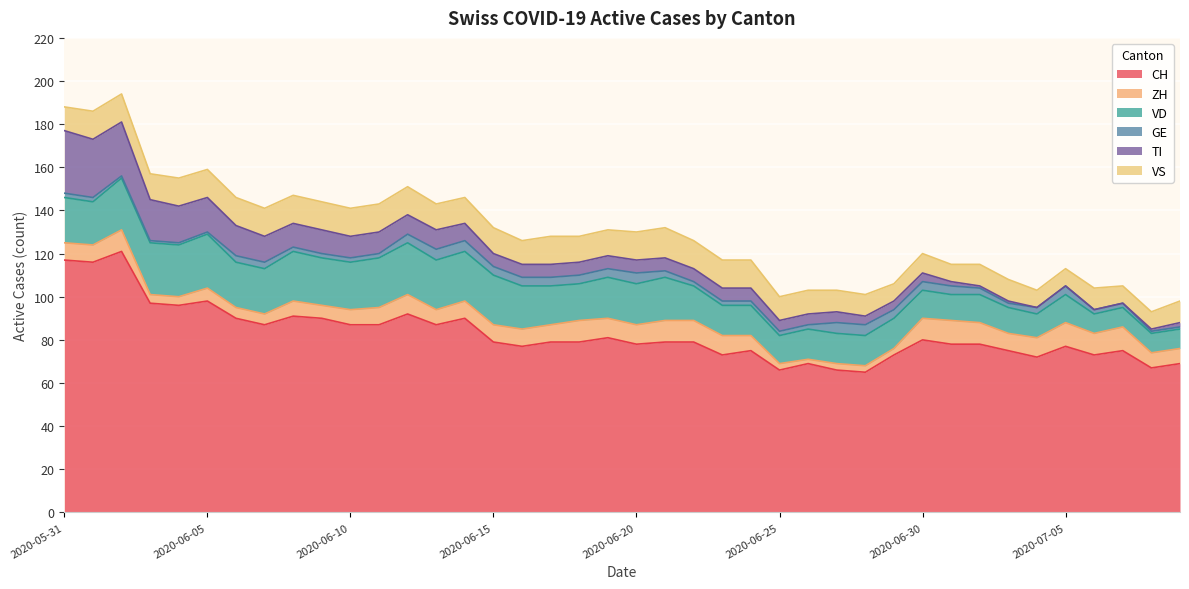

True or false: VS and CH intersect in this chart.

False